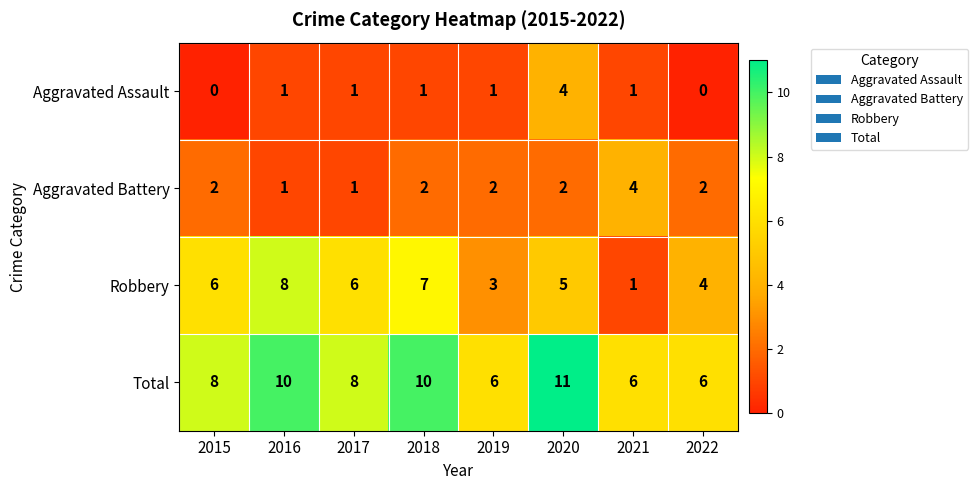

Which category has the lowest value in the Robbery series?

2021